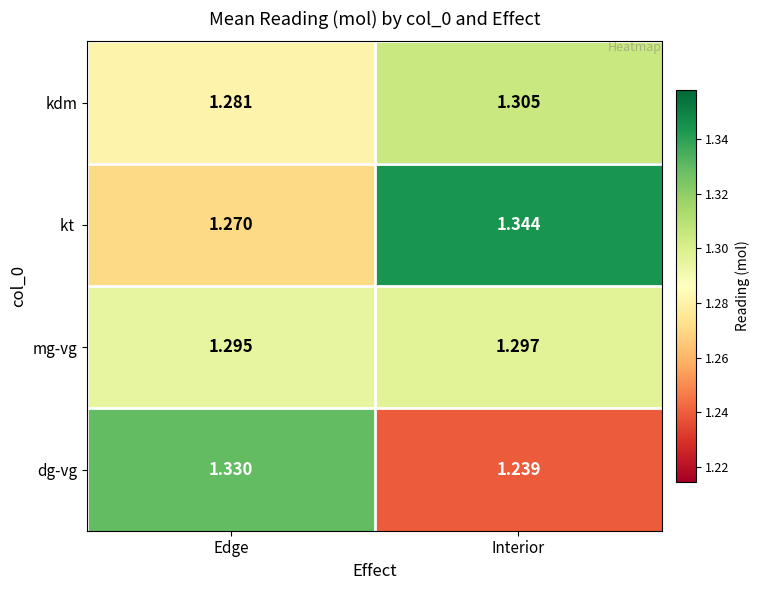

At which label does mg-vg reach its peak?

Interior